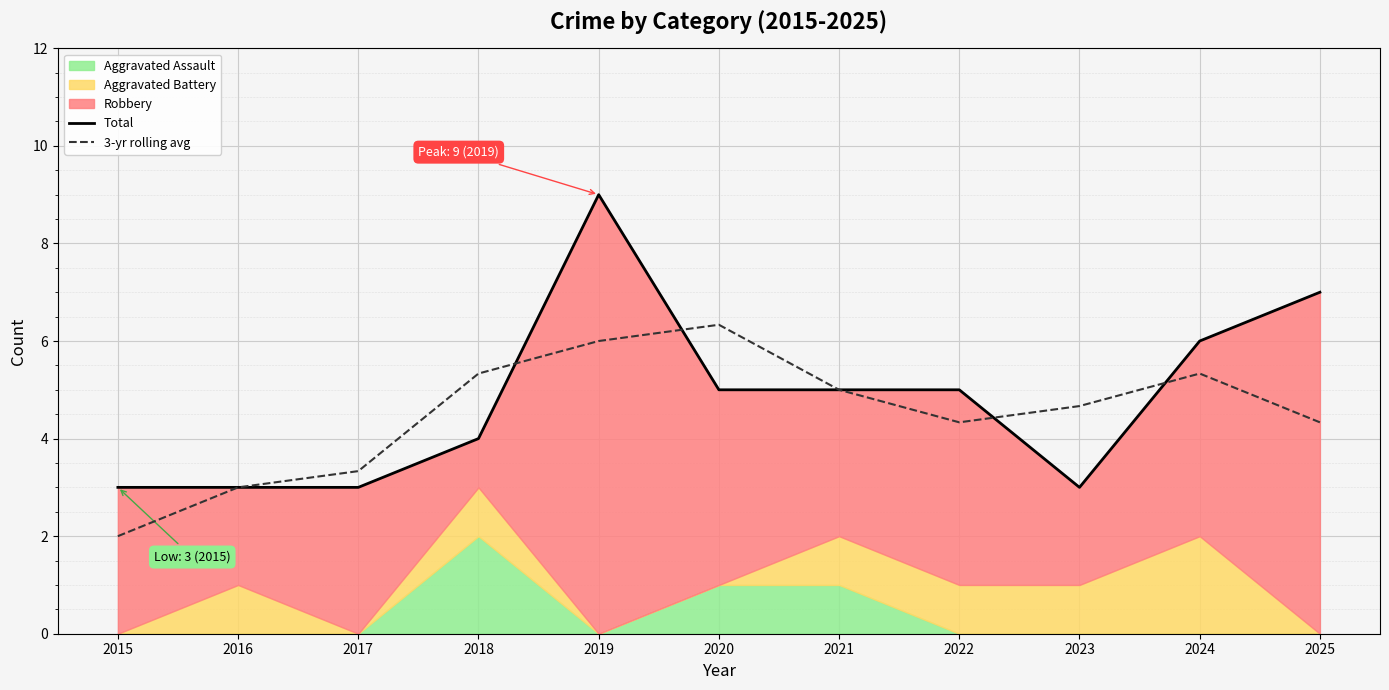

In Total, how many points are lower than both neighbors (excluding endpoints)?

1